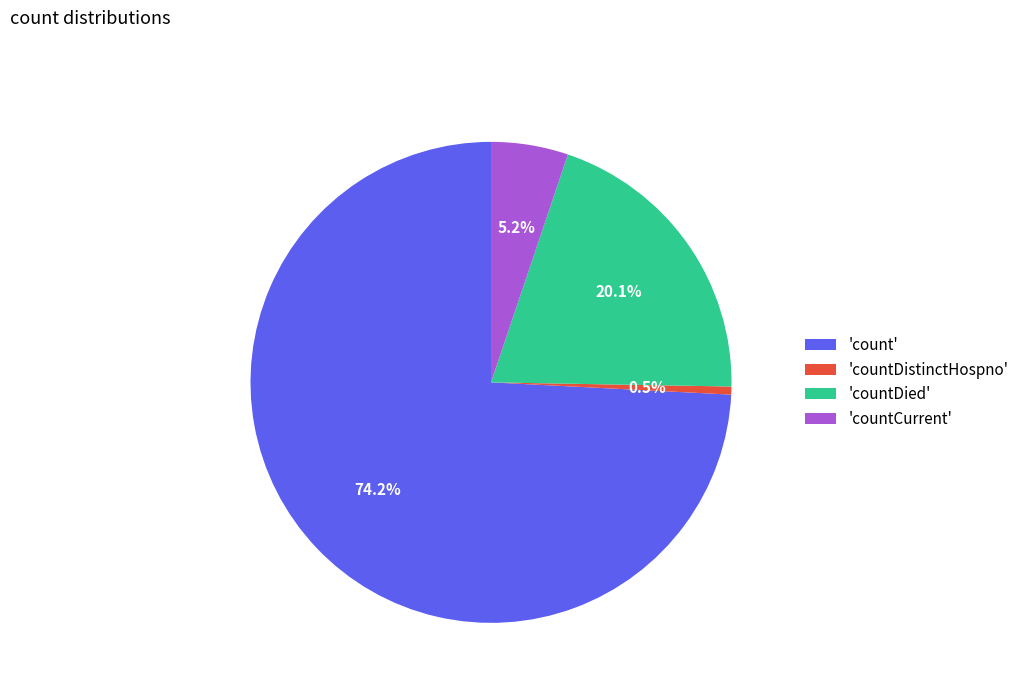

What is the ratio of the value at 'count' to the value at 'countCurrent'?

14.3